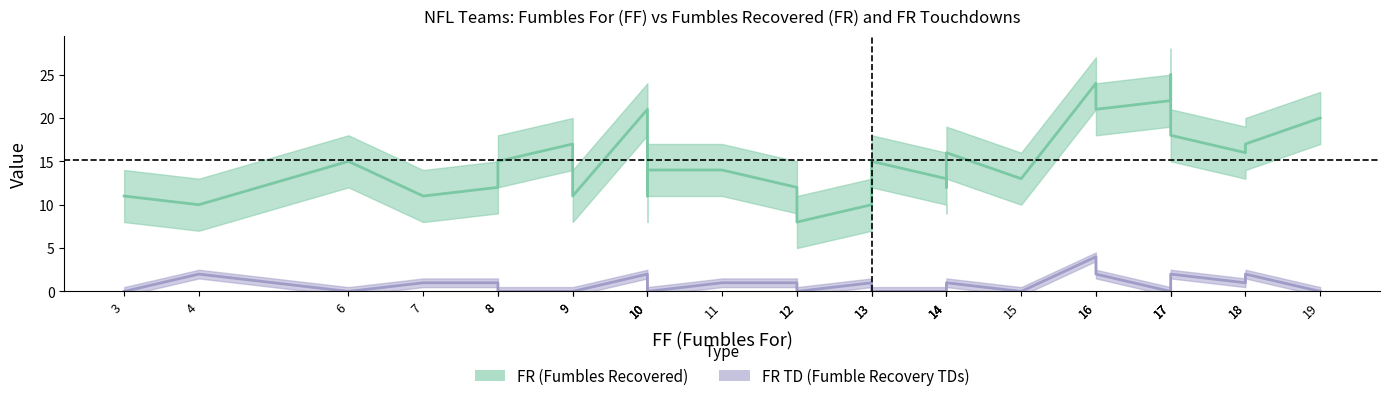

True or false: FR TD and FR intersect in this chart.

False